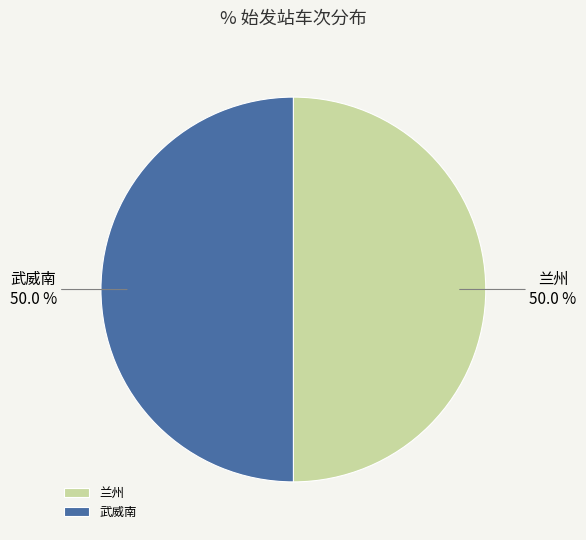

To the nearest percent, what is the combined percentage of 兰州 and 武威南?

100%